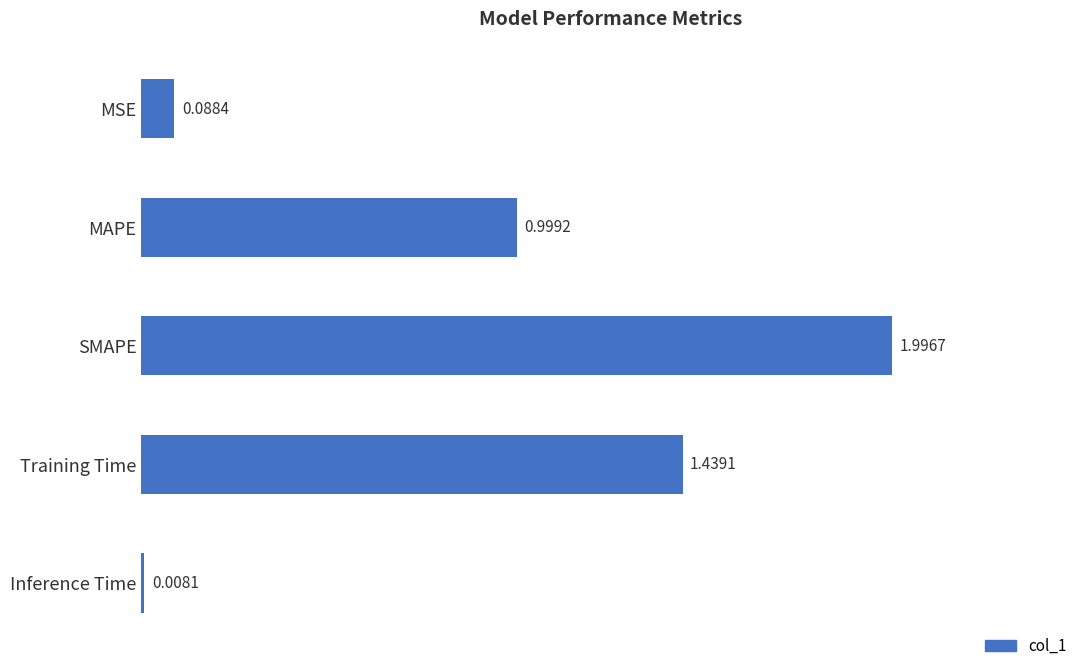

At which label is the value closest to 1?

MAPE